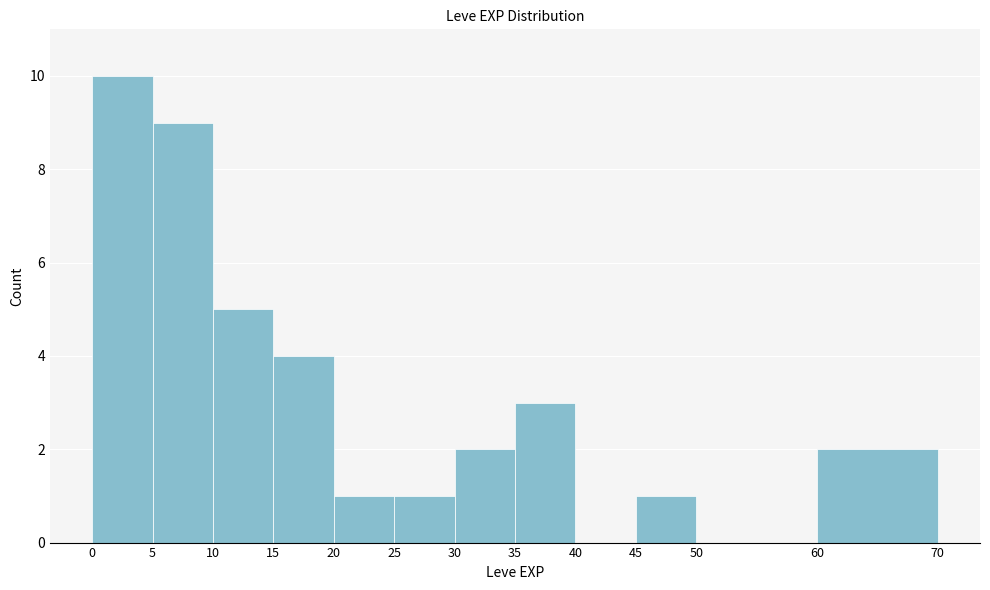

Reading left to right, transcribe this chart: for each bar, give the range it covers on the x-axis and its height. The values are not printed on the chart, so give them approximately, as read against the axis.

0 to 5: 10
5 to 10: 9
10 to 15: 5
15 to 20: 4
20 to 25: 1
25 to 30: 1
30 to 35: 2
35 to 40: 3
40 to 45: 0
45 to 50: 1
50 to 60: 0
60 to 70: 2